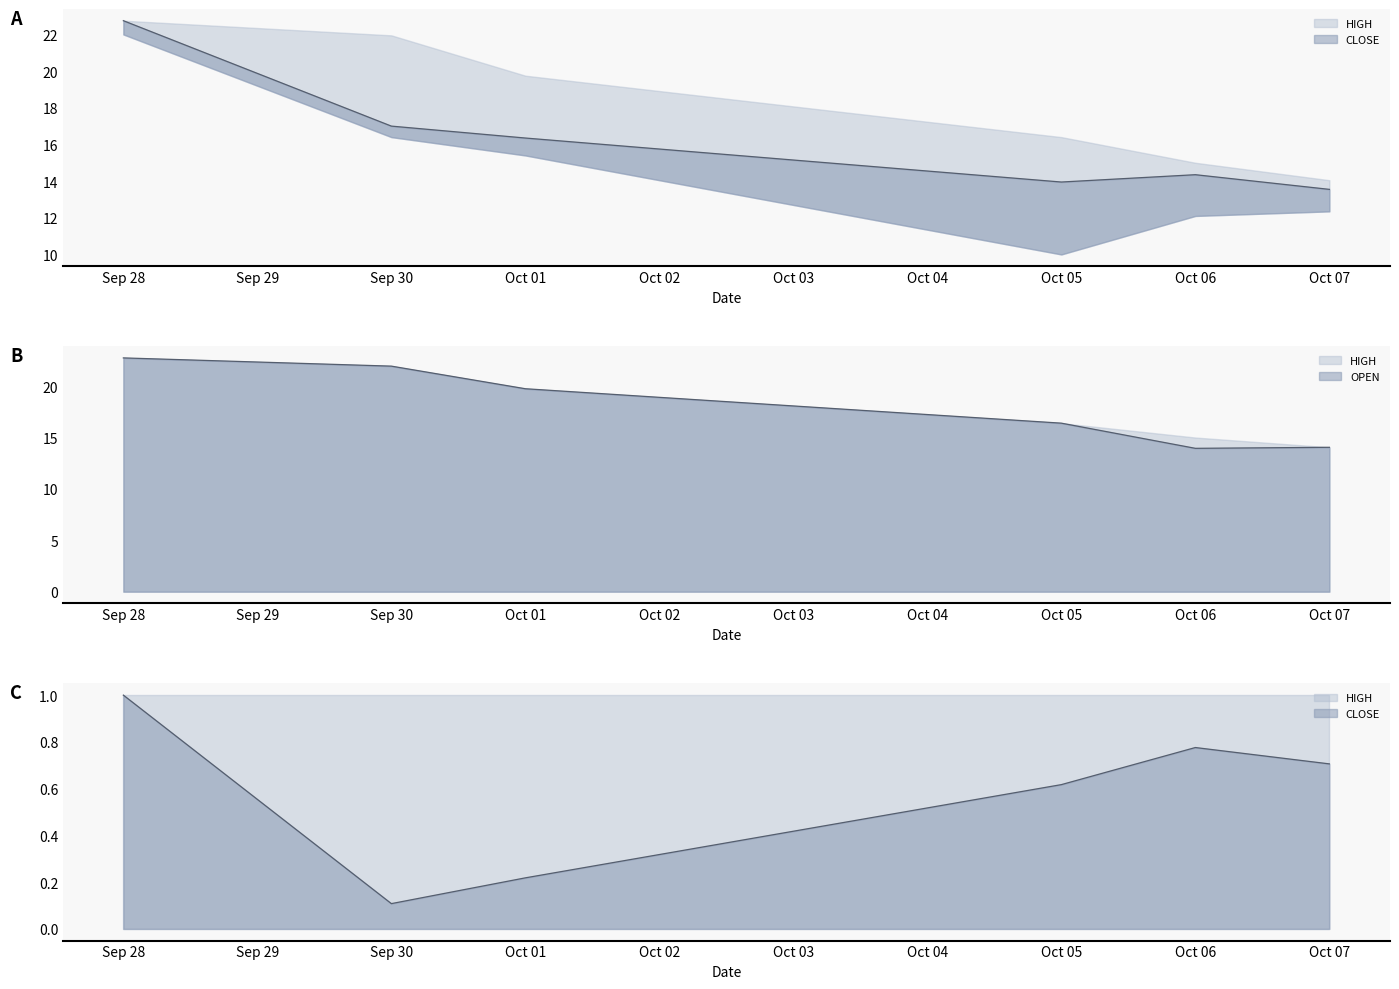

What is the total value across all series at Sep 30?

39.0